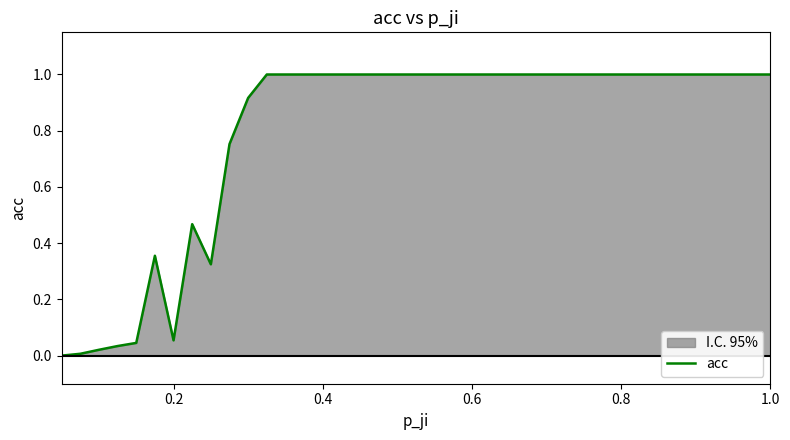

What is the sum of all values?

31.0